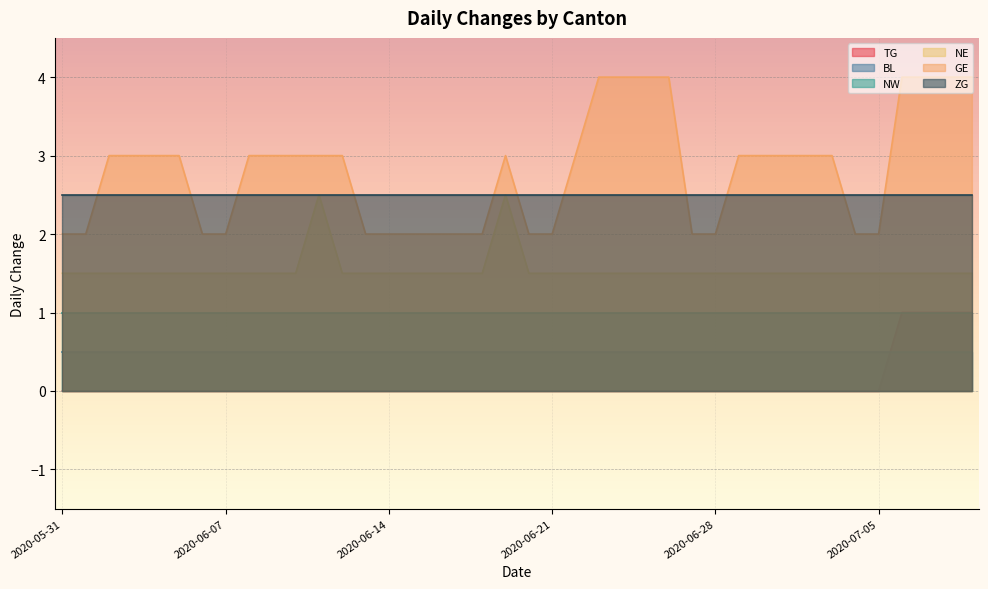

What is the label of the 37th point from the left?

2020-07-06